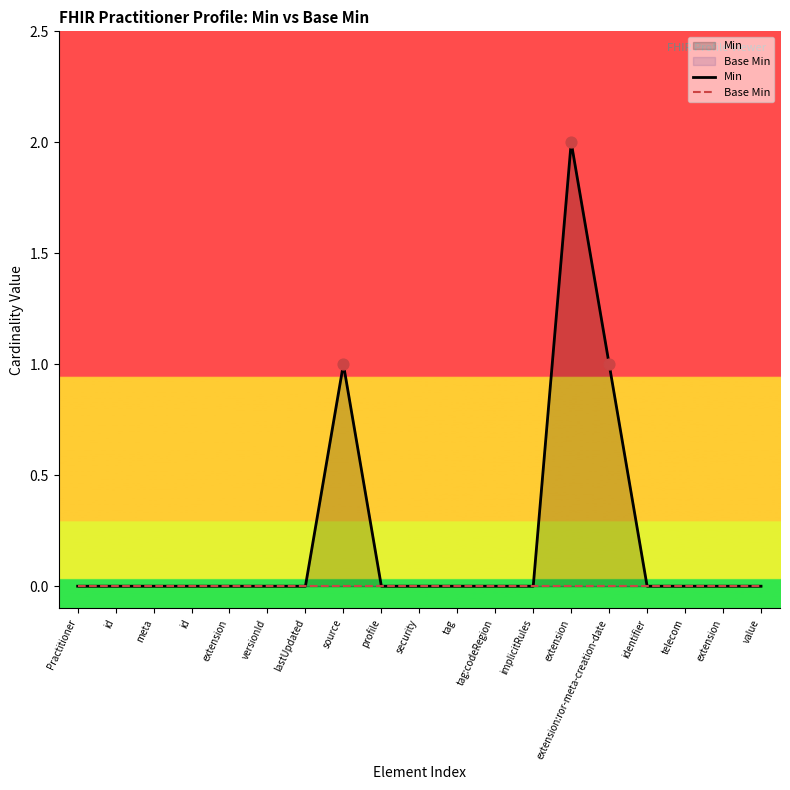

Which series contains the lowest Y value?

Min